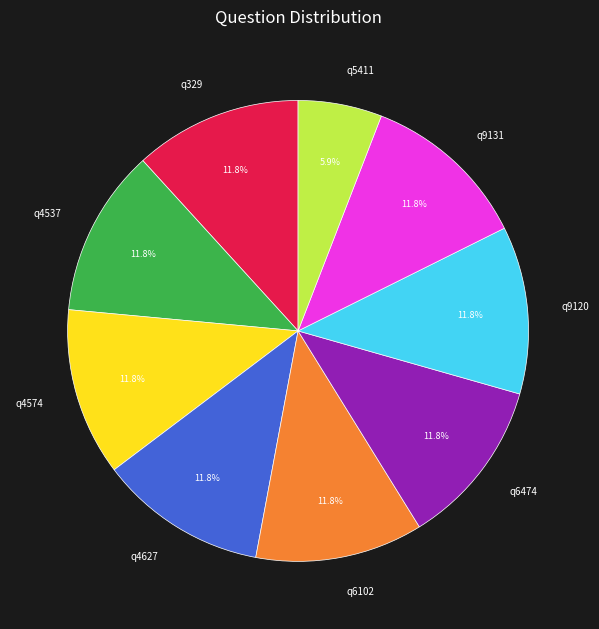

Is the sum of q4627 and q6102 greater than half?

No